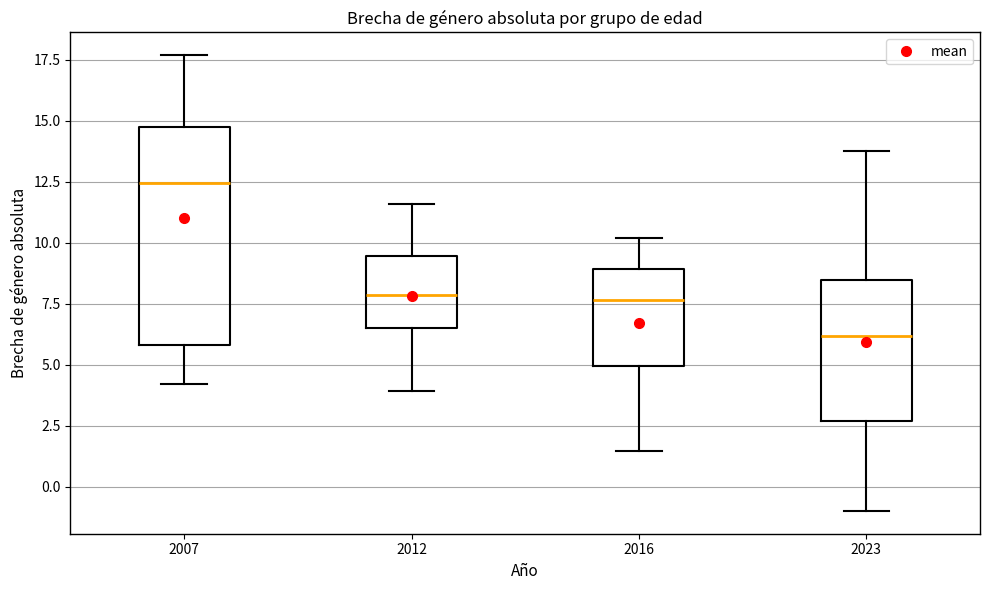

Which box's median line is the highest?

2007